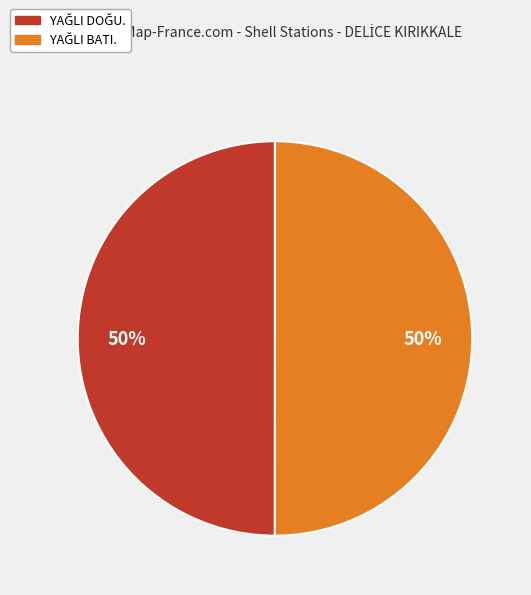

To the nearest percent, what is the average slice percentage?

50%